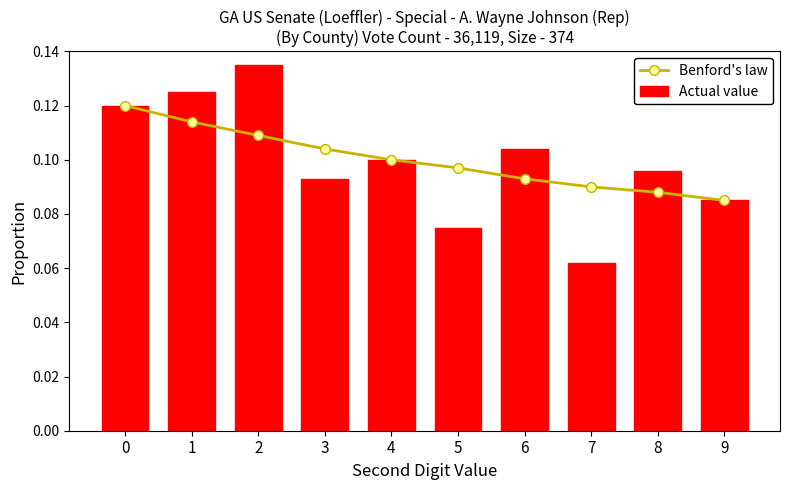

What is the difference between the second highest and minimum values in the Actual value series?

0.1